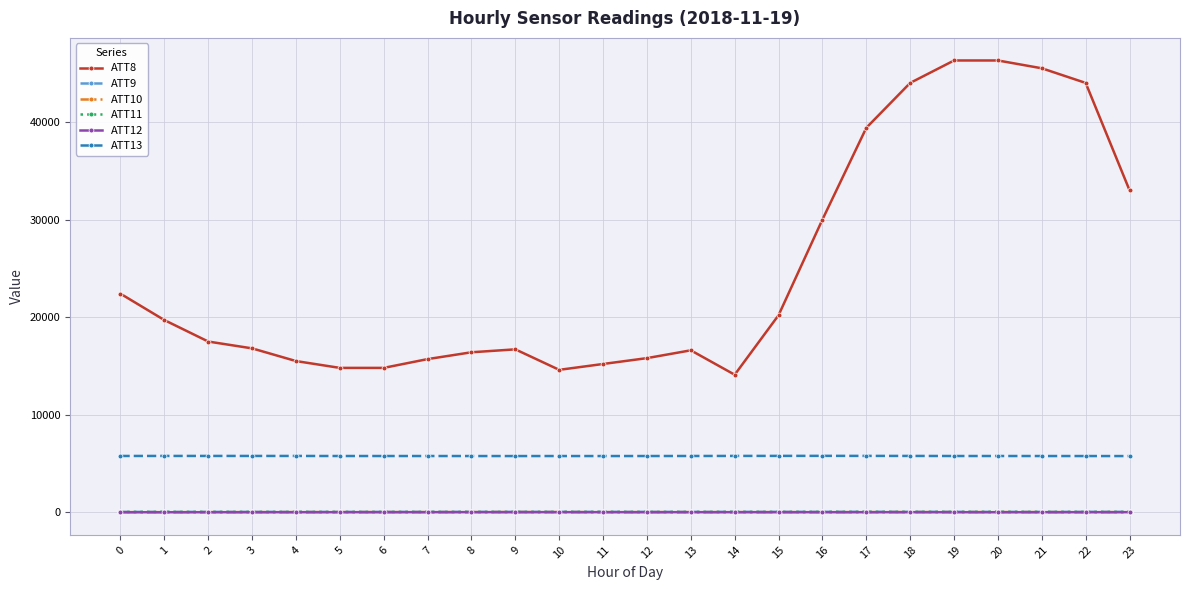

What is the sum of all ATT10 values?

466.1